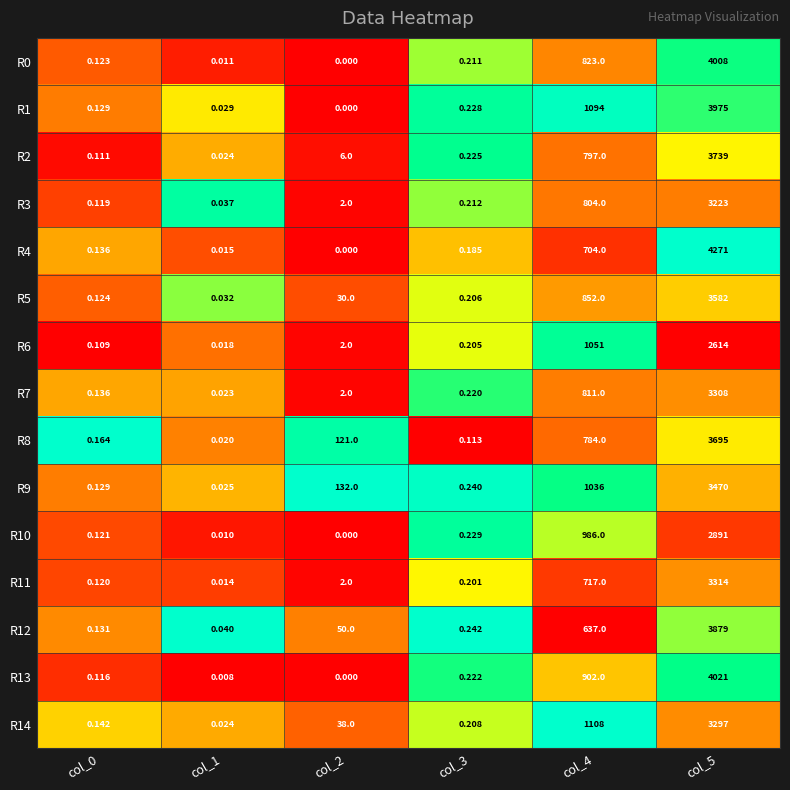

Is the value of R11 at col_0 greater than the value of R12 at col_1?

Yes